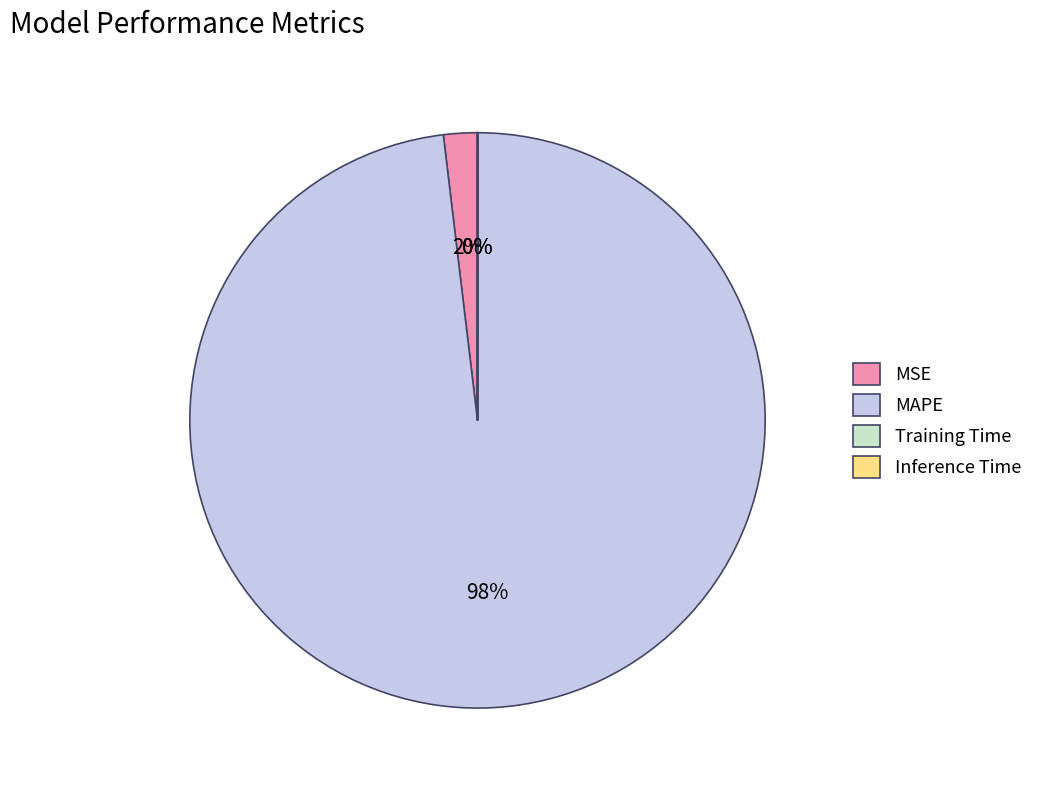

What percentage is the MAPE slice, to the nearest percent?

98%